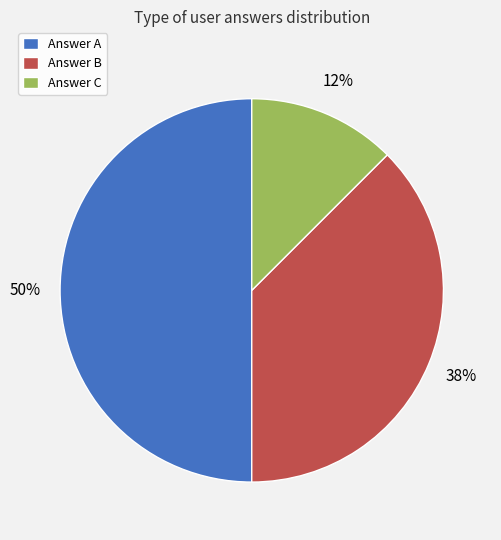

Which slice is the smallest?

Answer C